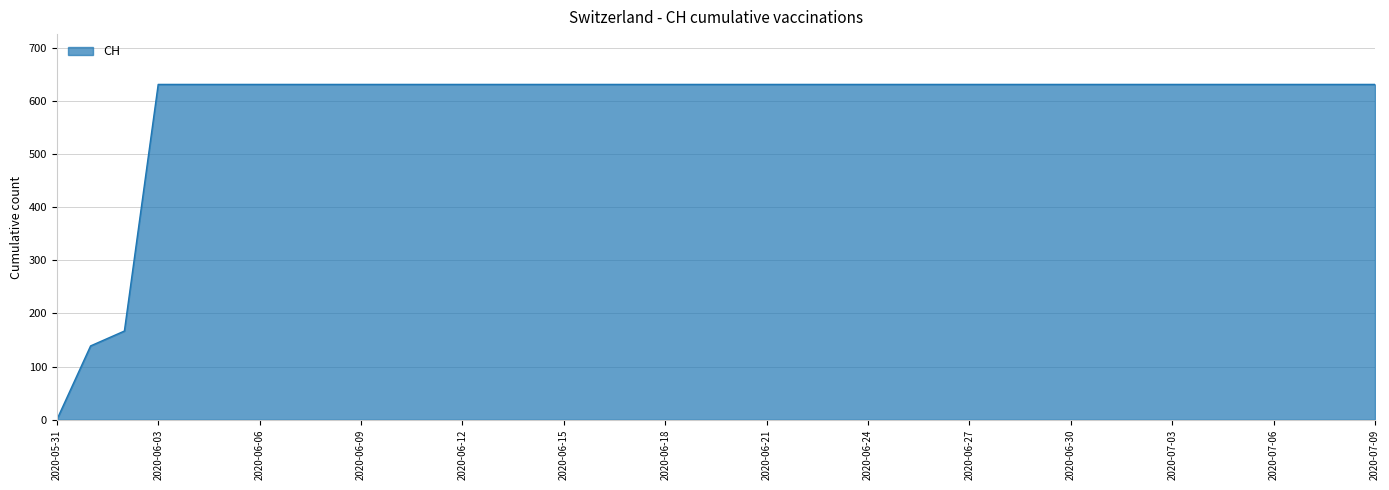

What is the maximum value shown in the chart?

631